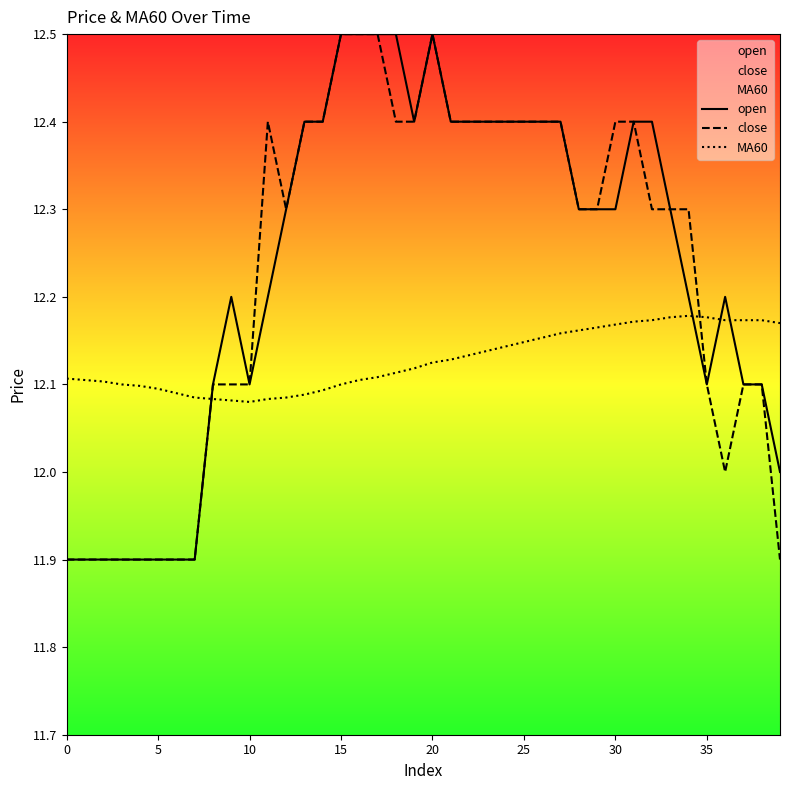

In MA60, how many points are lower than both neighbors (excluding endpoints)?

1